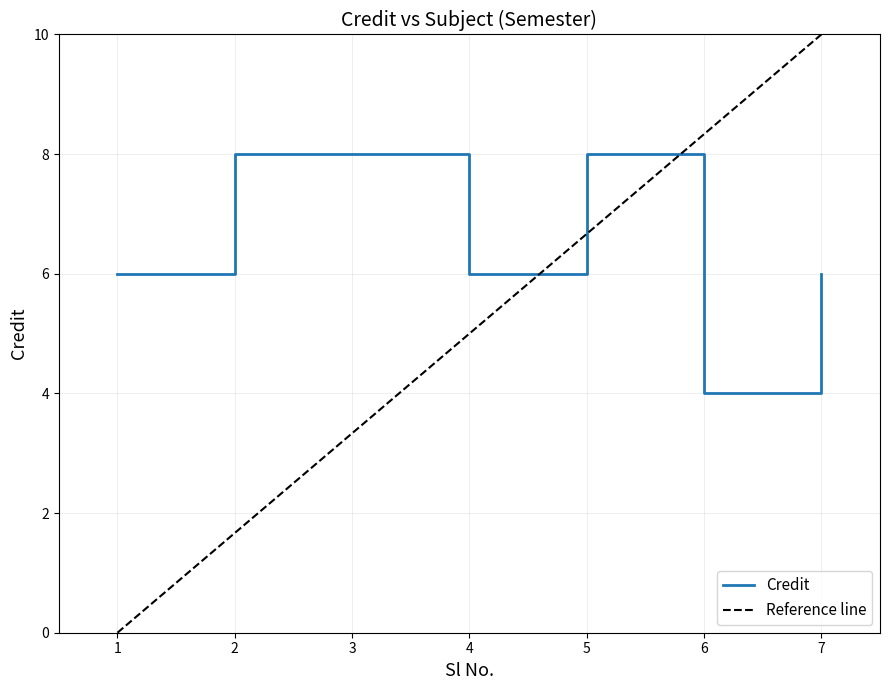

The chart shows a value of 8 at 3. True or false?

True